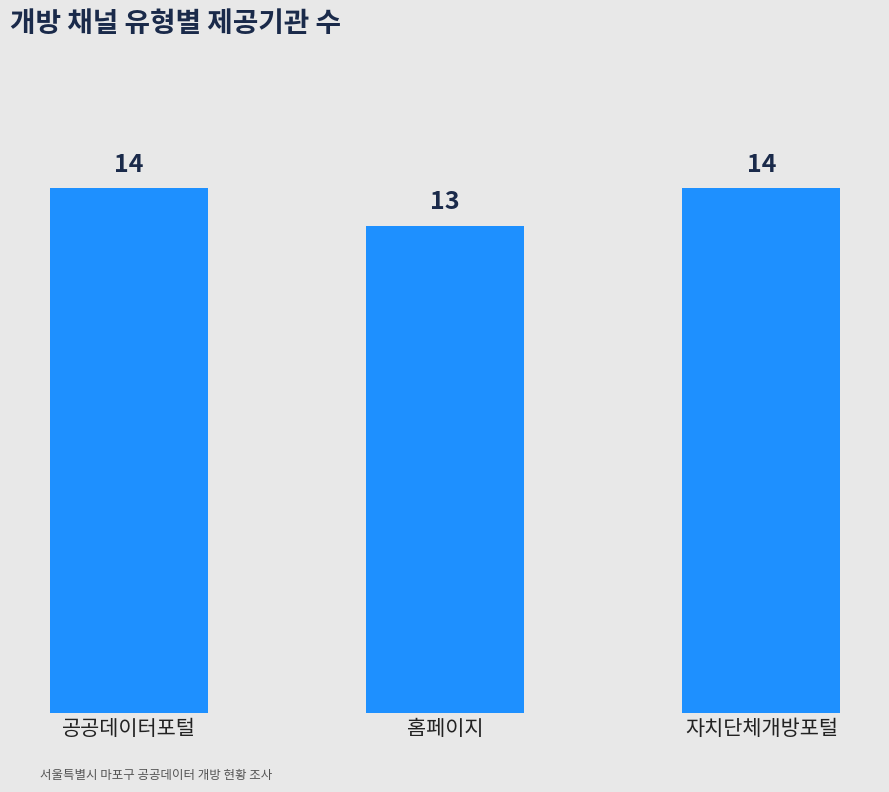

Count the number of data series in this chart.

1